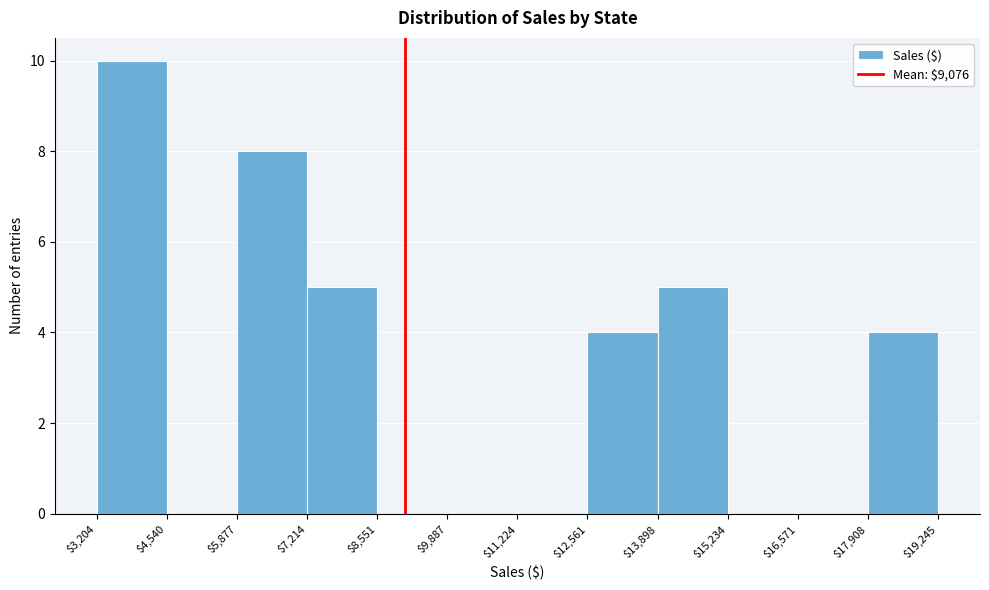

Reading left to right, list every bar in this chart as the range it spans on the x-axis followed by its height. The values are not printed on the chart, so give them approximately, as read against the axis.

$3,204 to $4,540: 10
$4,540 to $5,877: 0
$5,877 to $7,214: 8
$7,214 to $8,551: 5
$8,551 to $9,887: 0
$9,887 to $11,224: 0
$11,224 to $12,561: 0
$12,561 to $13,898: 4
$13,898 to $15,234: 5
$15,234 to $16,571: 0
$16,571 to $17,908: 0
$17,908 to $19,245: 4